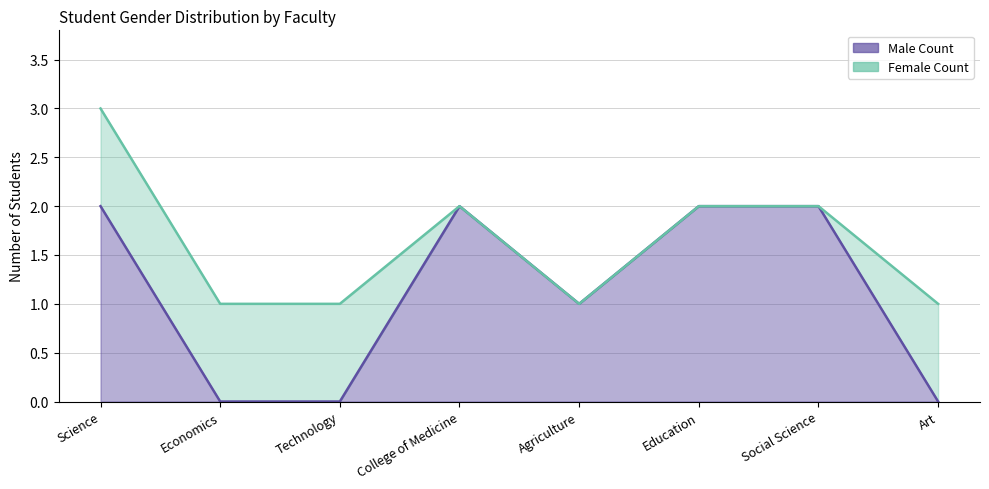

What is the approximate value of Avg Female Count at Education?

2